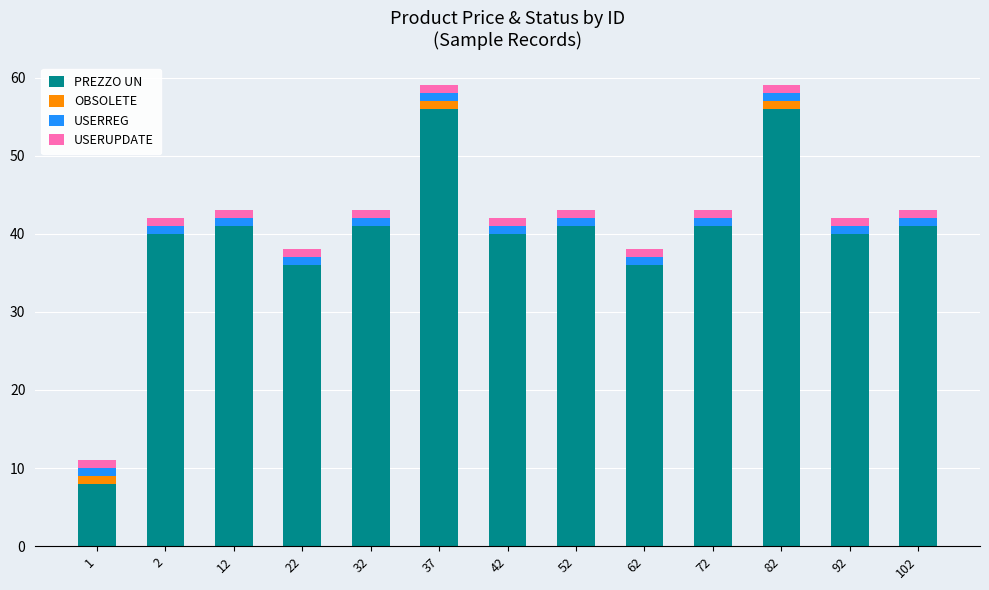

The value of PREZZO UN at 32 is 41. True or false?

True